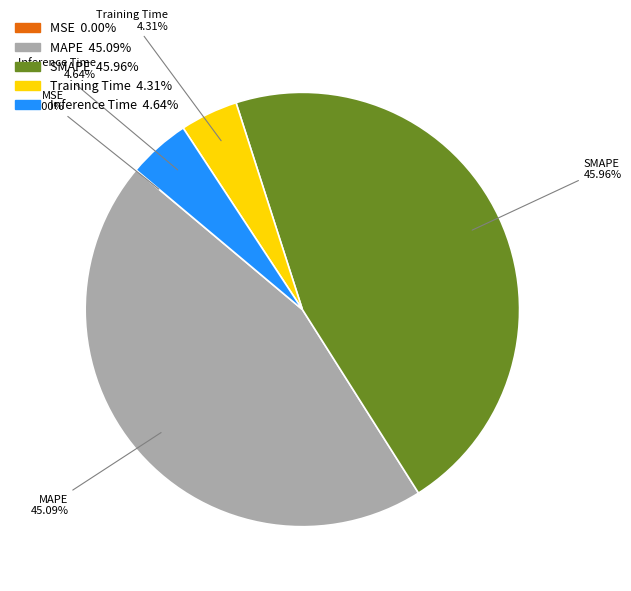

Is there any slice that represents more than half of the pie?

No